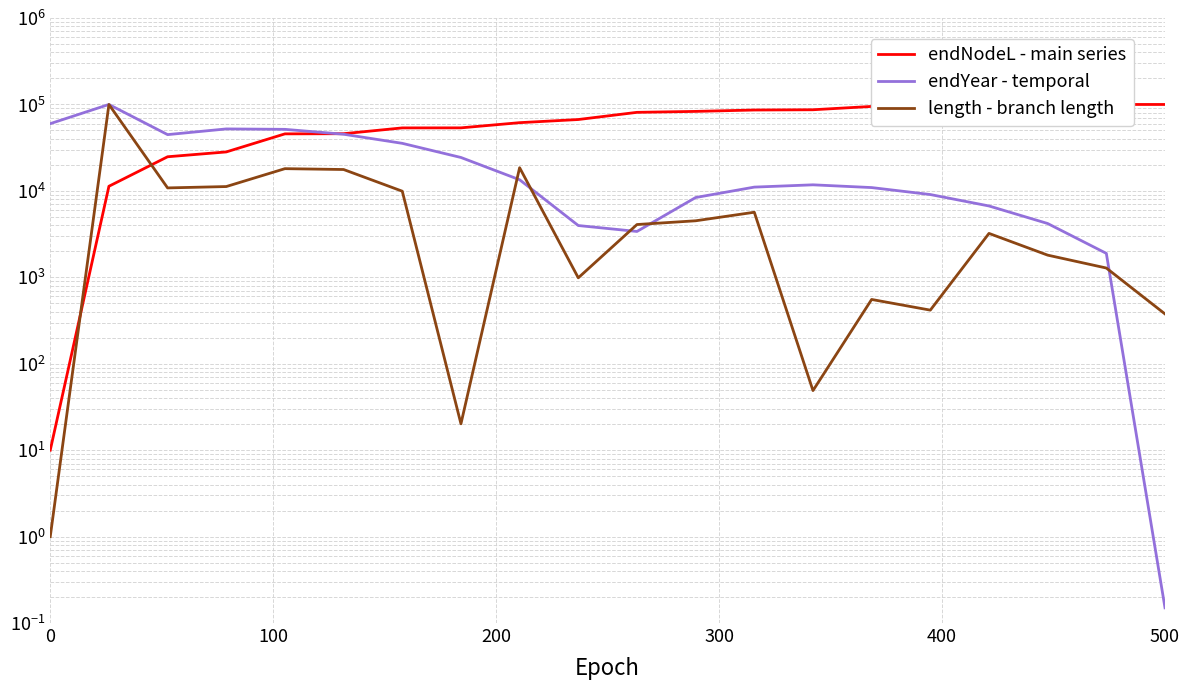

How many interior local valleys does the endYear - temporal series have?

2